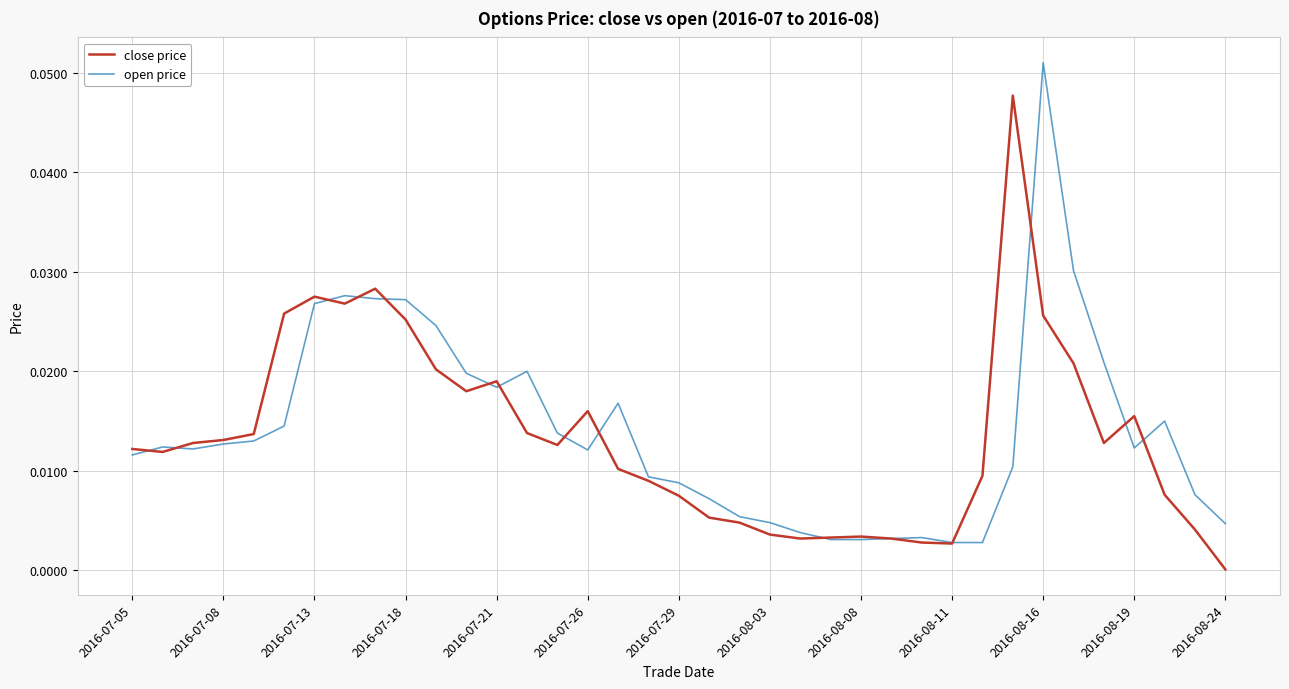

List the series in order of their peak value, highest first.

open price, close price